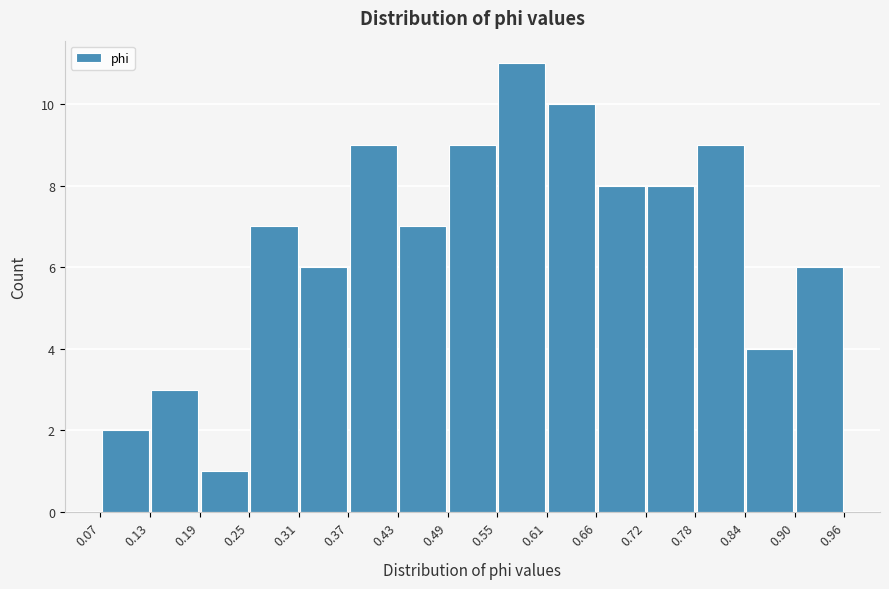

Reading left to right, transcribe this chart: for each bar, give the range it covers on the x-axis and its height. The values are not printed on the chart, so give them approximately, as read against the axis.

0.07 to 0.13: 2
0.13 to 0.19: 3
0.19 to 0.25: 1
0.25 to 0.31: 7
0.31 to 0.37: 6
0.37 to 0.43: 9
0.43 to 0.49: 7
0.49 to 0.55: 9
0.55 to 0.61: 11
0.61 to 0.66: 10
0.66 to 0.72: 8
0.72 to 0.78: 8
0.78 to 0.84: 9
0.84 to 0.90: 4
0.90 to 0.96: 6